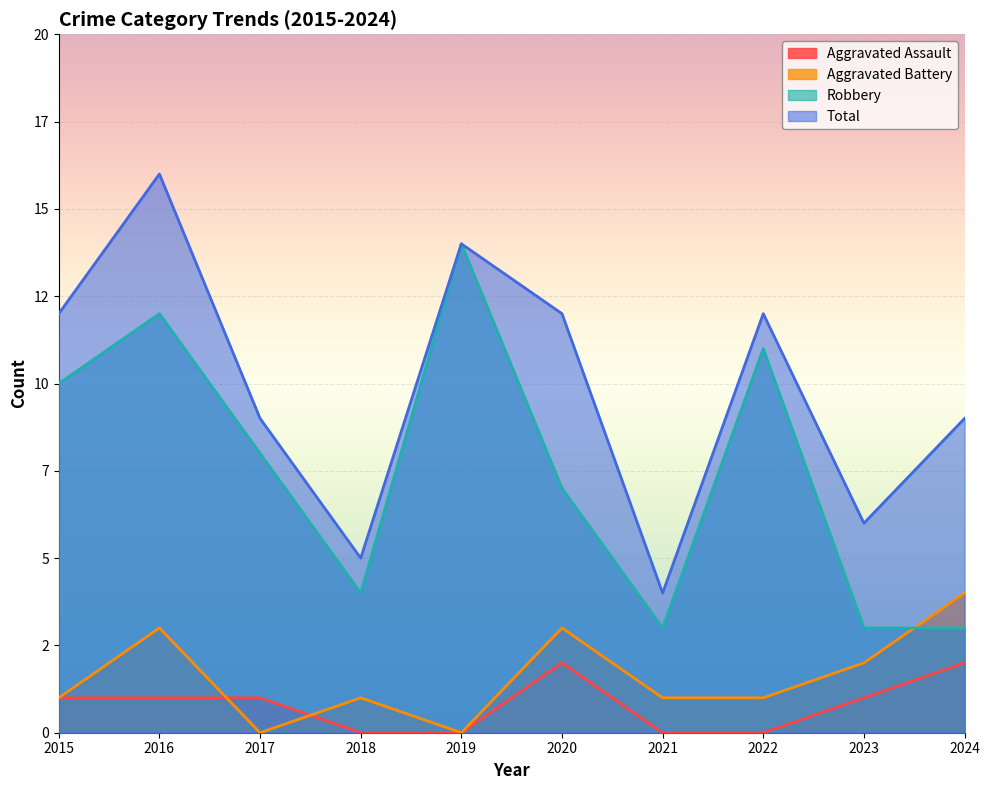

Which category has the lowest value across all series?

2018